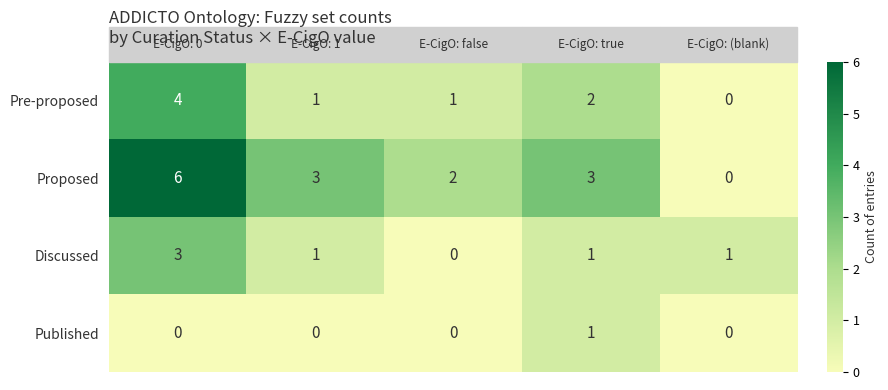

How many series are shown in this chart?

4